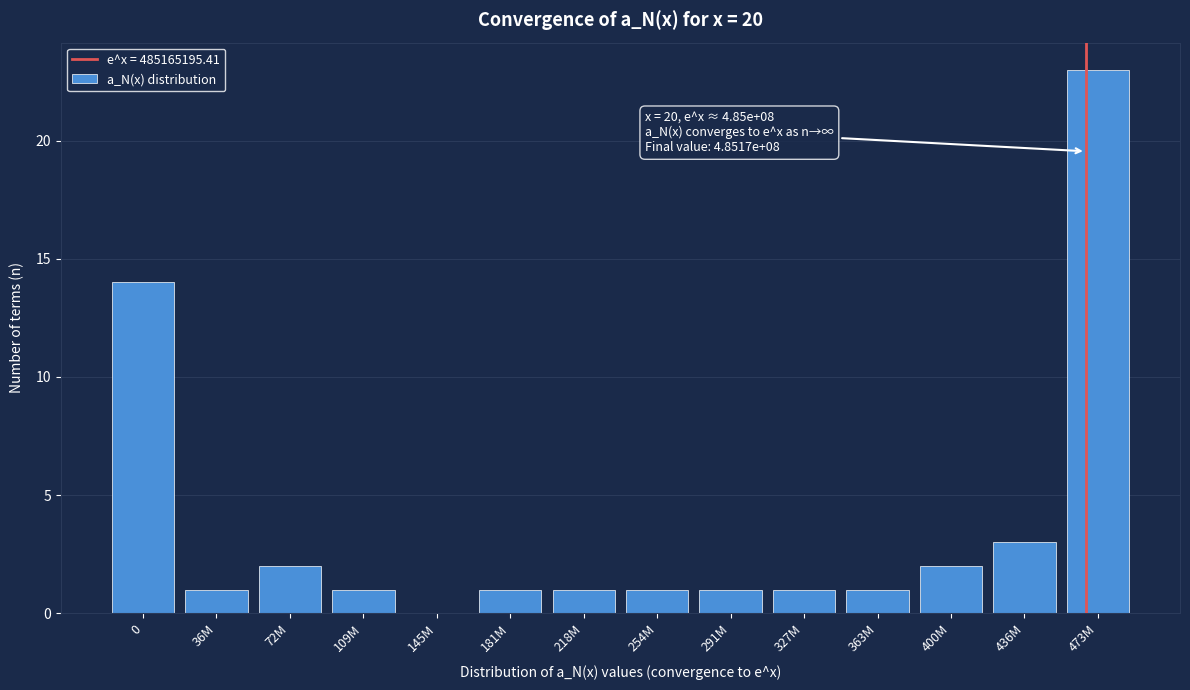

Reading right to left, what are all the values shown in this chart?

473M=23	436M=3	400M=2	363M=1	327M=1	291M=1	254M=1	218M=1	181M=1	145M=0	109M=1	72M=2	36M=1	0=14